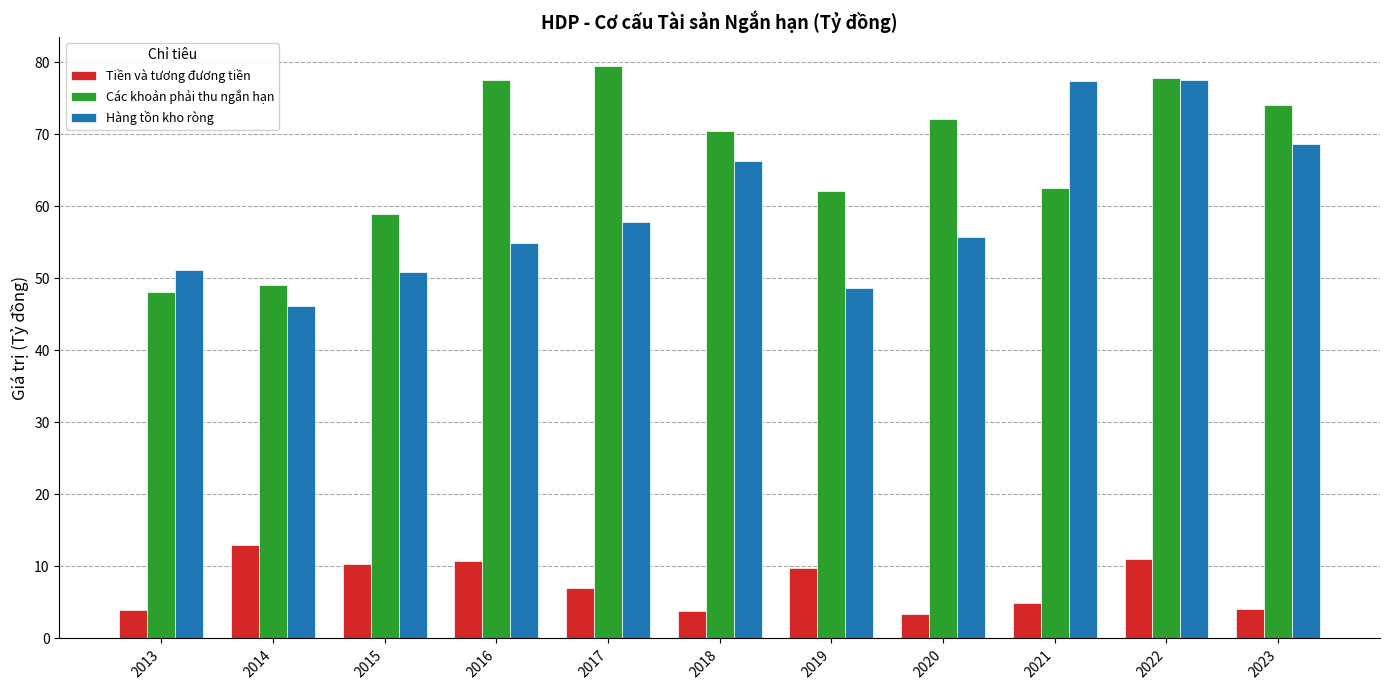

Is it true that Hàng tồn kho ròng equals 91.2 at 2016?

False